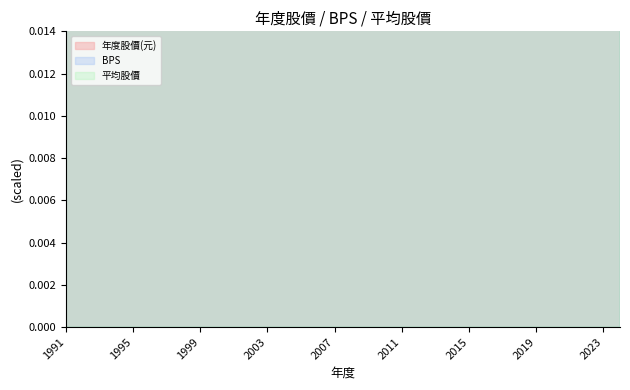

What is the difference between the maximum and minimum values in the BPS series?

0.2